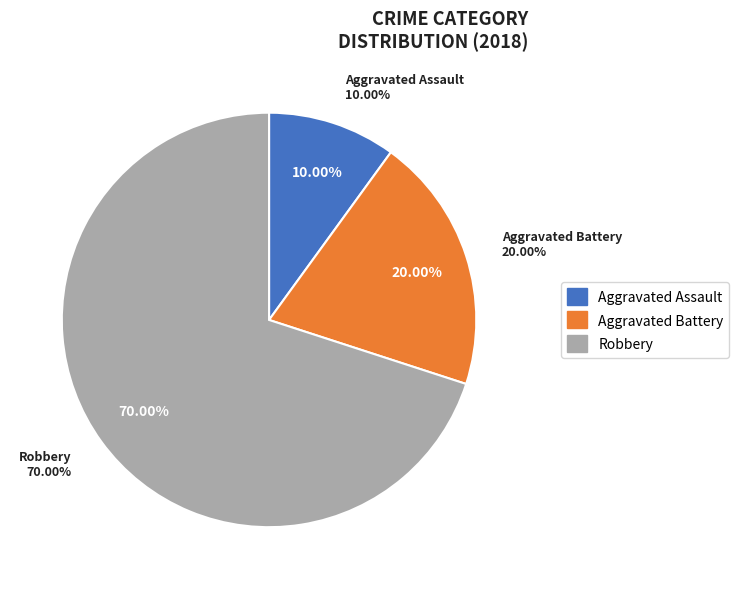

How many segments does this pie chart have?

3